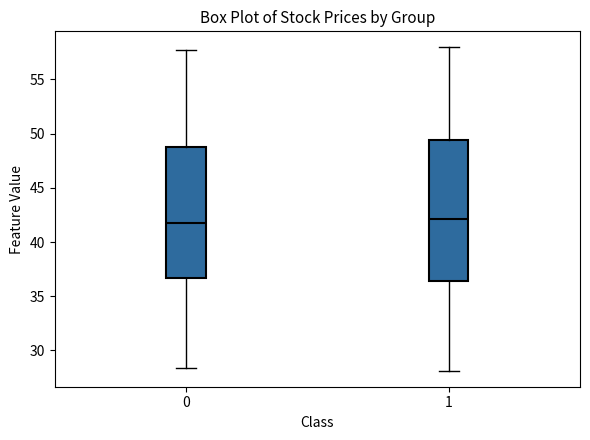

Comparing the boxes themselves (not the whiskers), which one is the tallest?

1